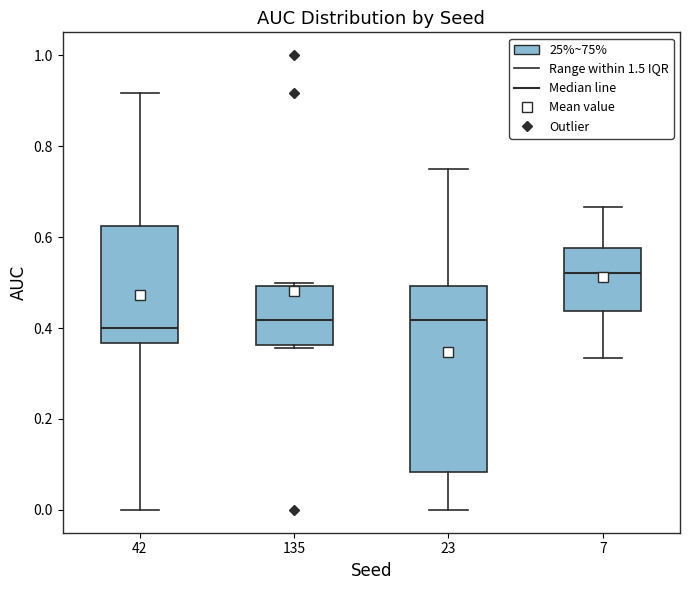

Which box is the tallest, from its lower edge to its upper edge?

23